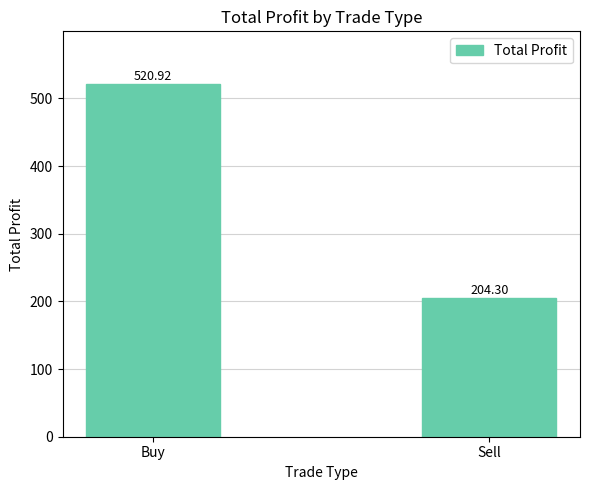

List the labels in order of value, largest first.

Buy, Sell